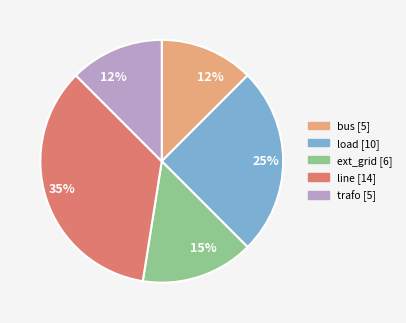

Does line account for over 50% of the chart?

No